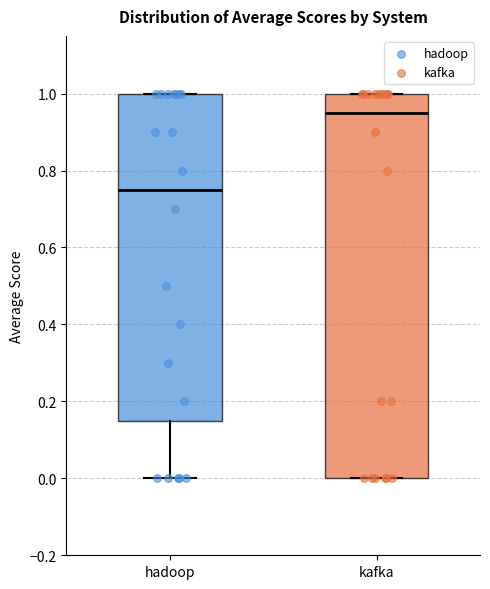

Which box's median line is the lowest?

hadoop